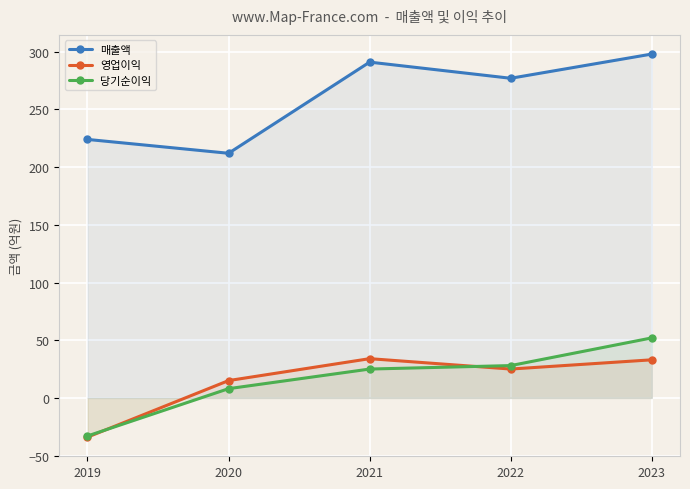

Between 2019 and 2022, which series saw the biggest shift?

당기순이익